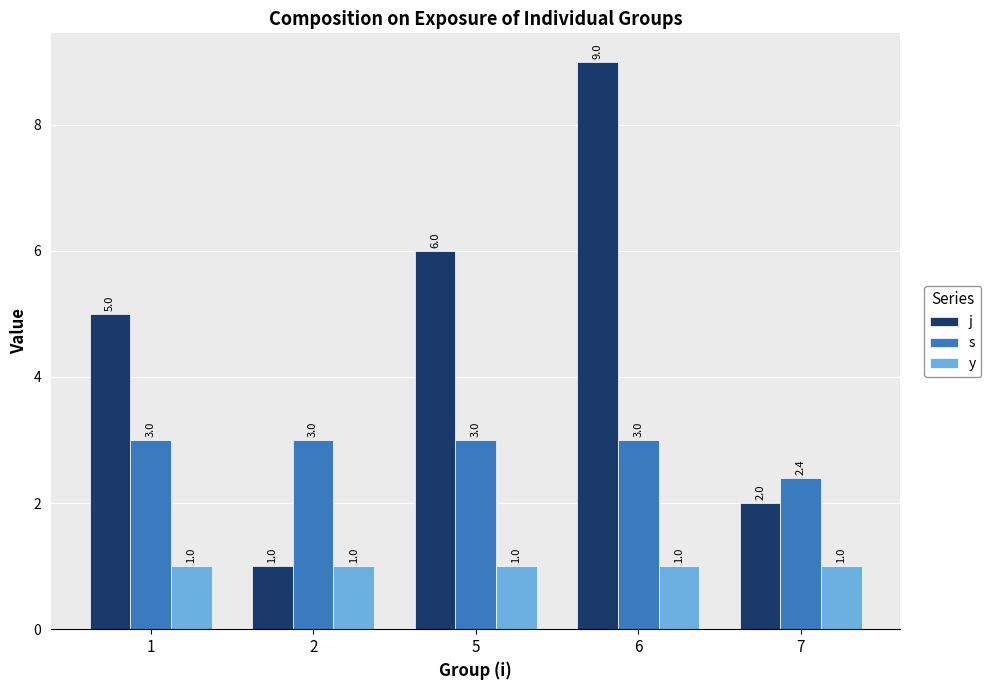

Between 1 and 2, which series saw the biggest shift?

j